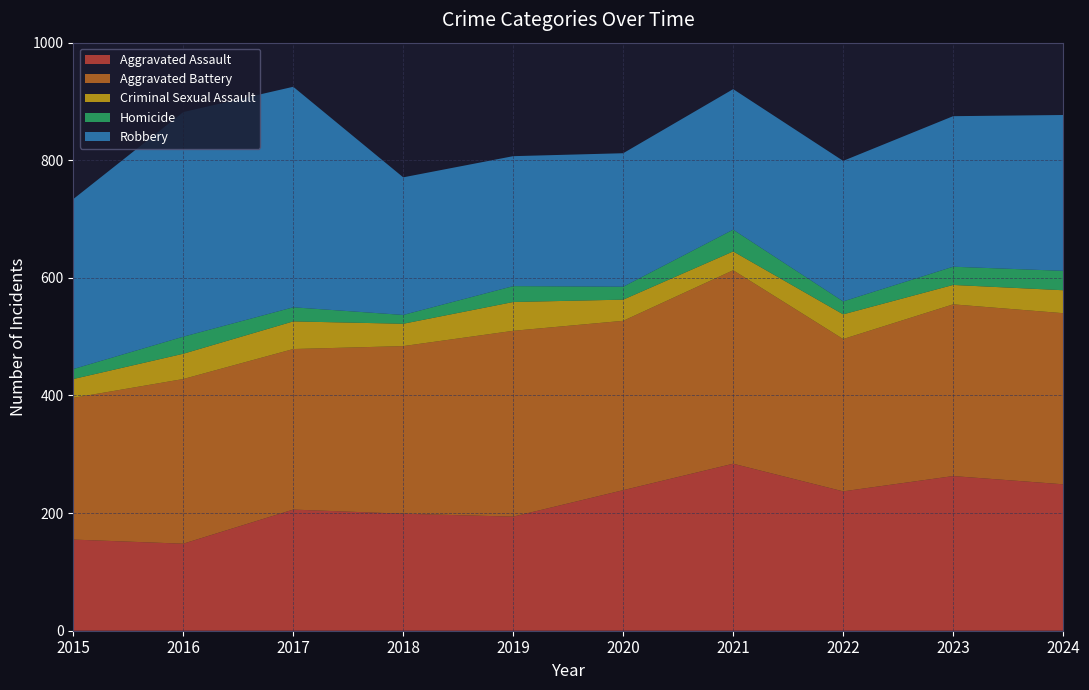

Reading right to left, what are all the values shown in this chart?

Aggravated Assault: 2024=249	2023=263	2022=237	2021=284	2020=239	2019=194	2018=199	2017=206	2016=148	2015=155
Aggravated Battery: 2024=291	2023=292	2022=259	2021=329	2020=288	2019=316	2018=285	2017=273	2016=280	2015=241
Criminal Sexual Assault: 2024=39	2023=33	2022=42	2021=32	2020=36	2019=49	2018=38	2017=47	2016=43	2015=32
Homicide: 2024=33	2023=31	2022=22	2021=37	2020=22	2019=27	2018=15	2017=24	2016=29	2015=17
Robbery: 2024=265	2023=256	2022=239	2021=239	2020=227	2019=221	2018=234	2017=375	2016=382	2015=289